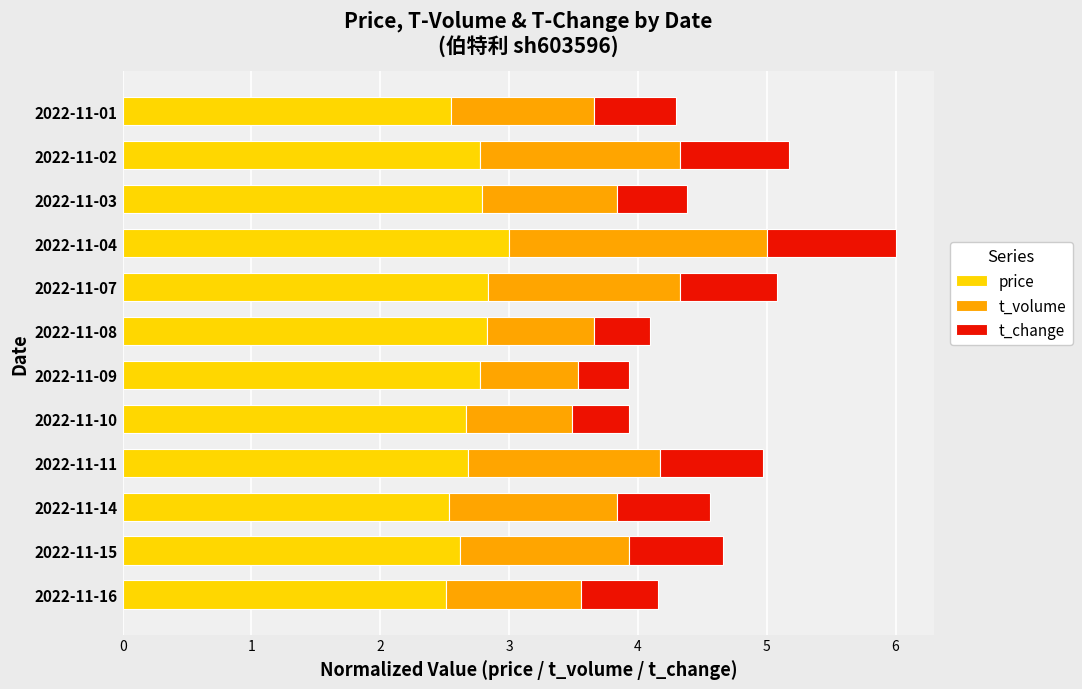

Which category has the highest value in the price series?

2022-11-04